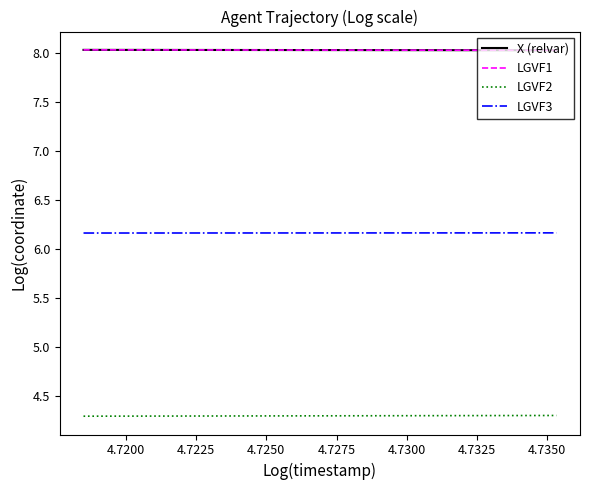

What is the lowest value of the X (relvar) series?

8.0